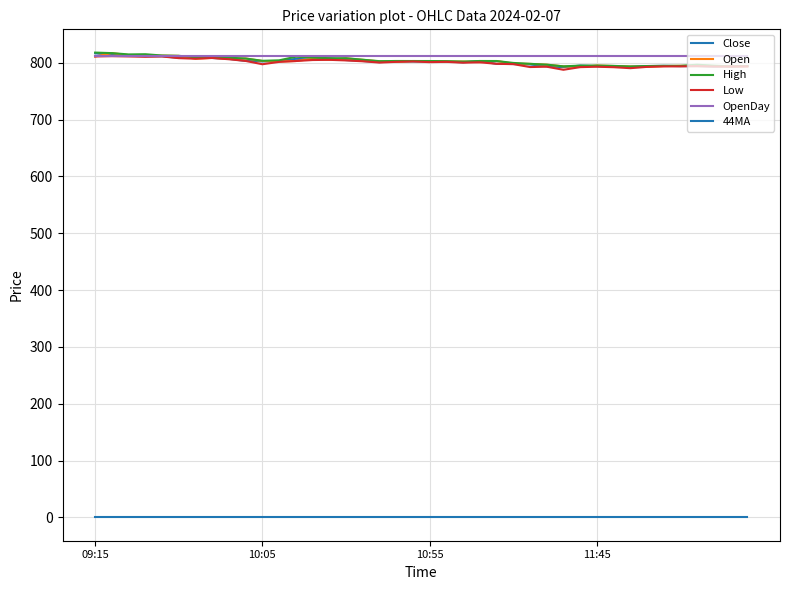

Count the number of categories in the chart.

40